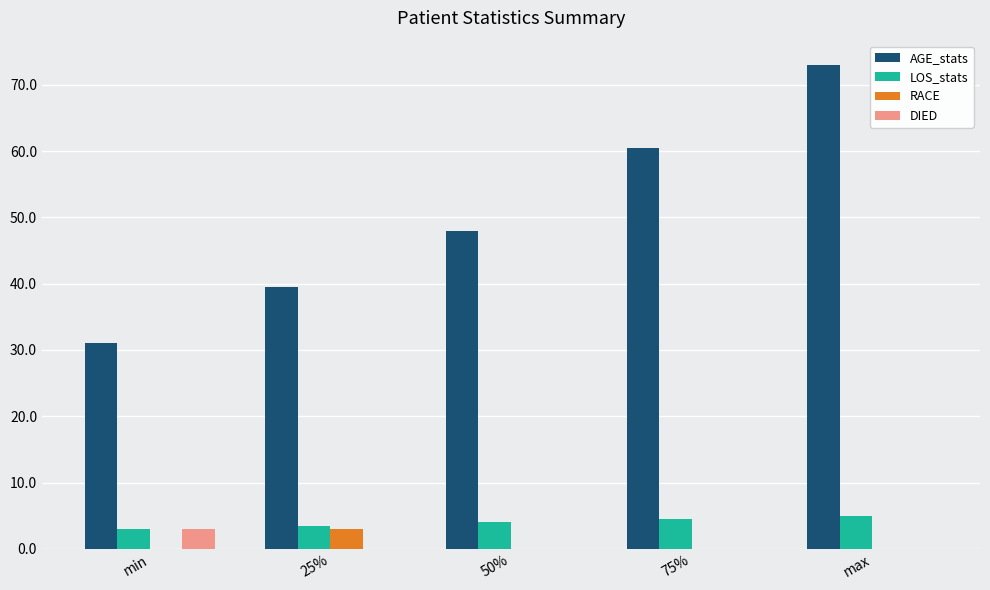

Does the chart contain stacked bars?

No